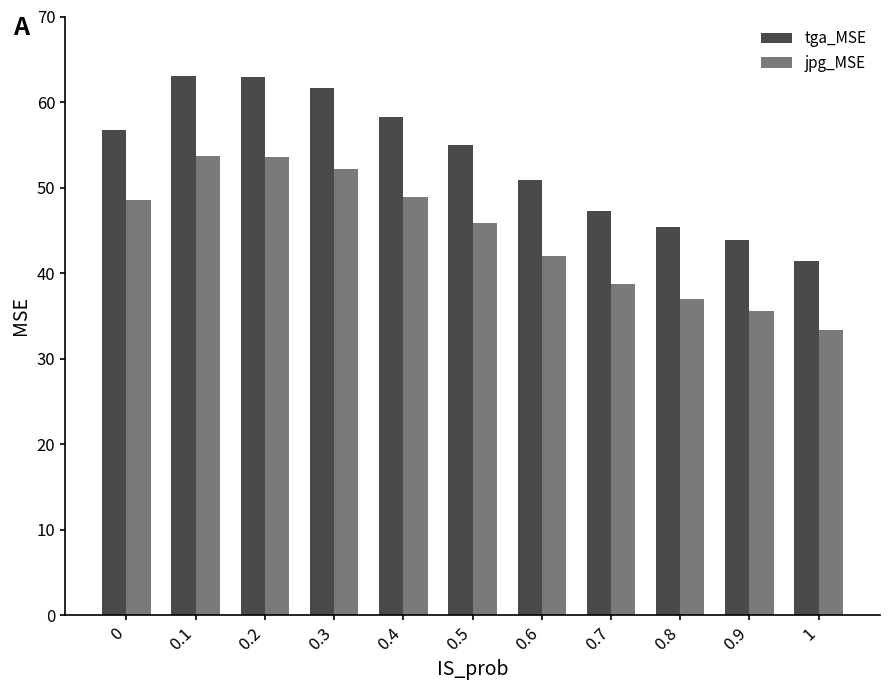

Which series has the widest spread of values?

tga_MSE